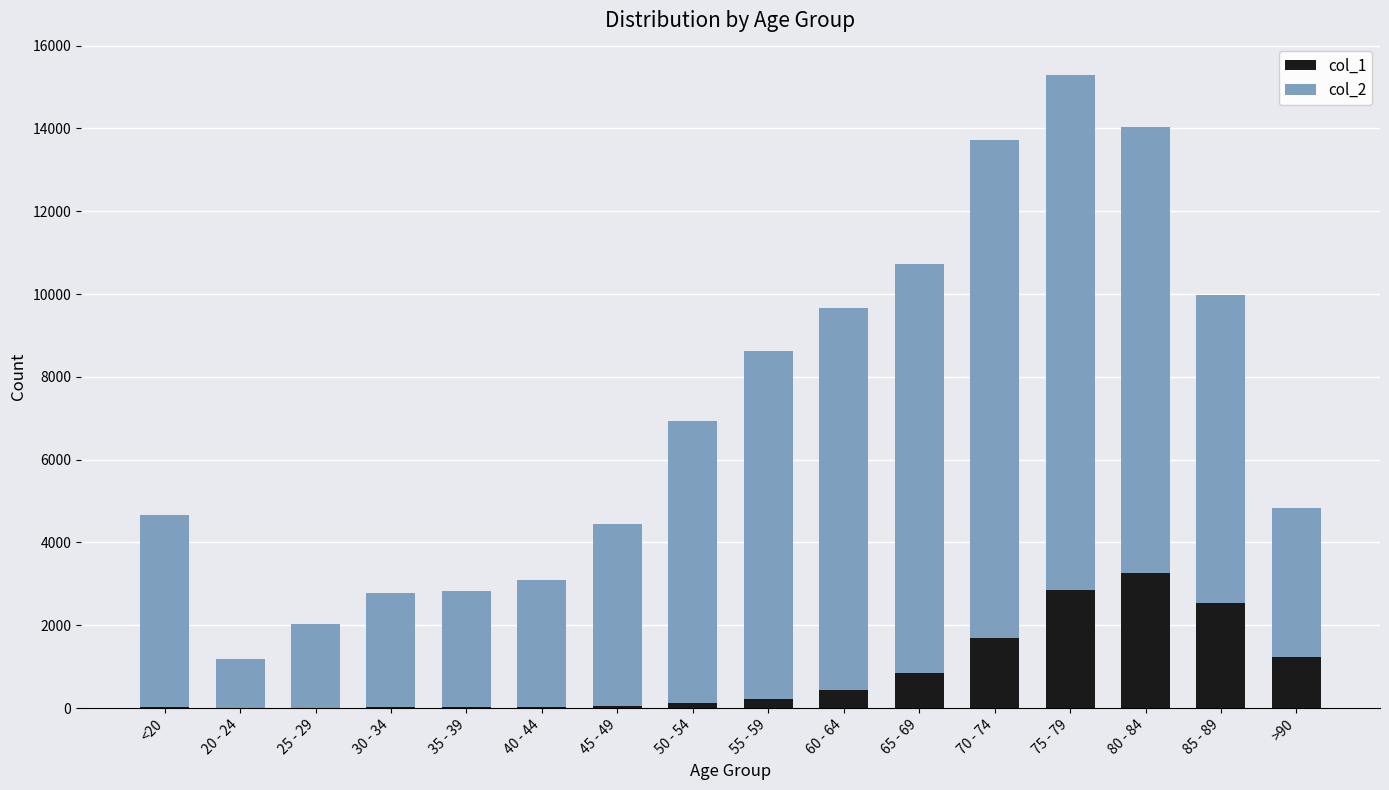

At which category is the sum across all series the highest?

75 - 79